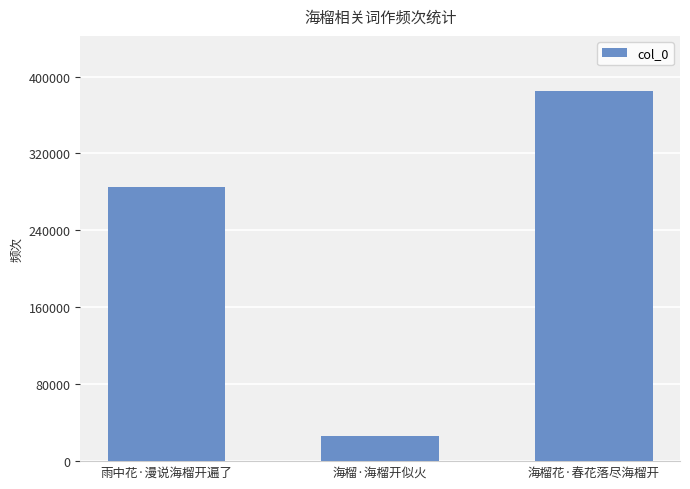

What is the difference between the maximum and minimum values?

358056